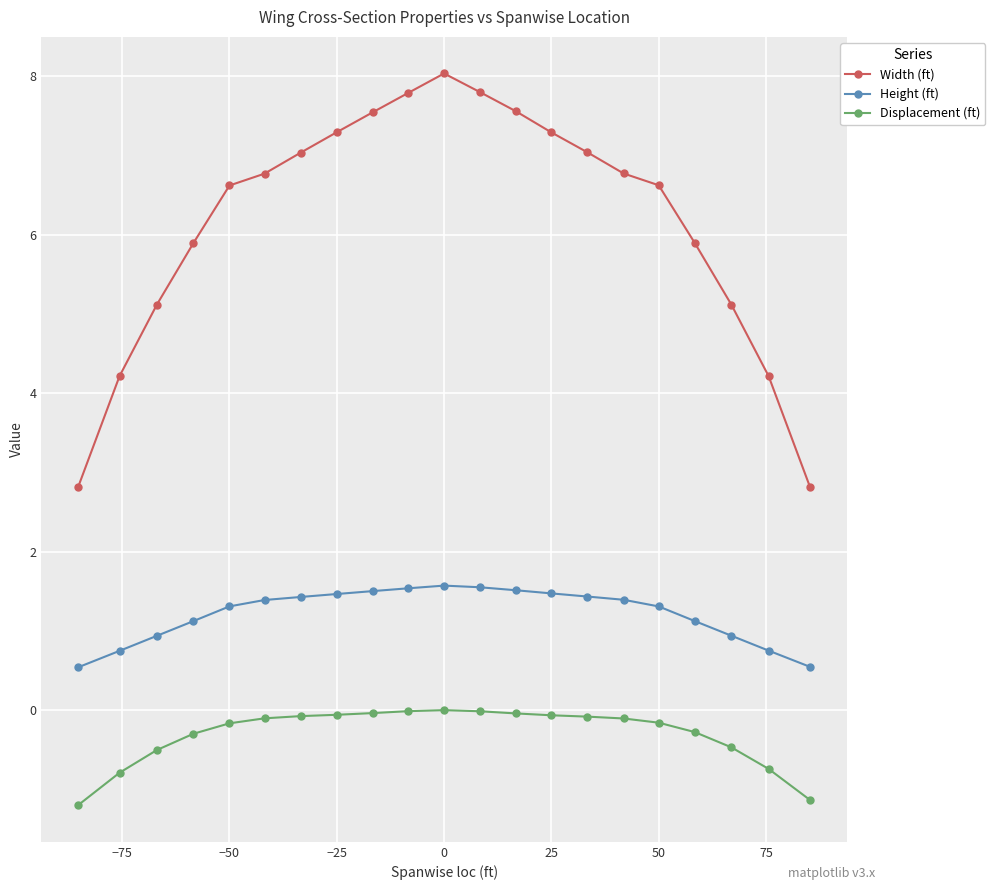

List the series in order of their overall mean, highest first.

Width (ft), Height (ft), Displacement (ft)